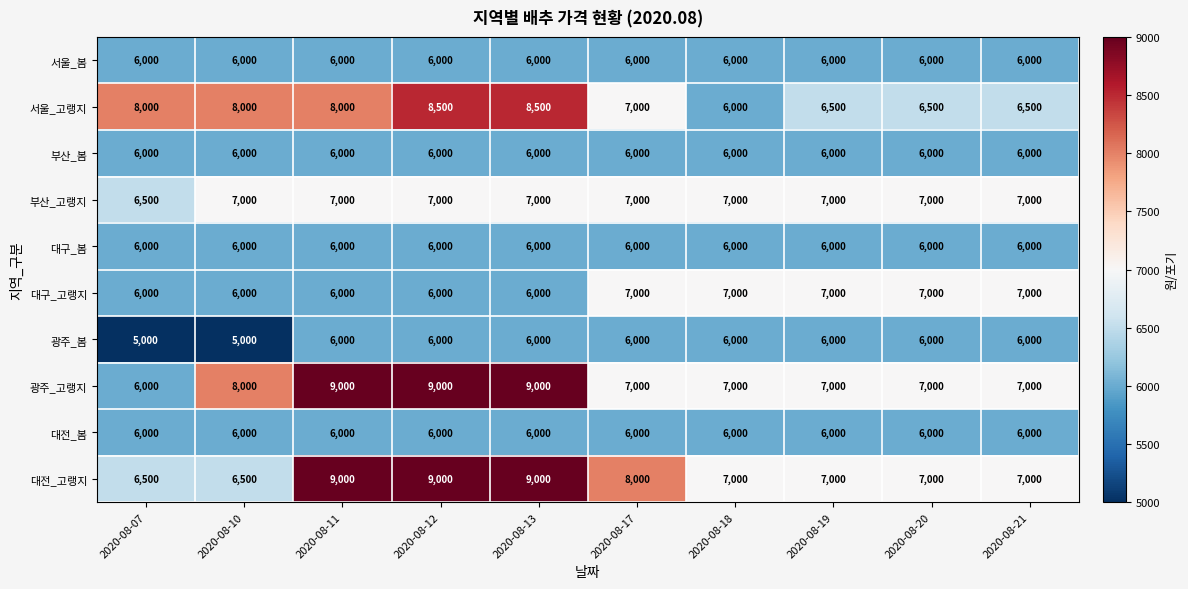

The 서울_고랭지 series shows 8000 at 2020-08-11. True or false?

True